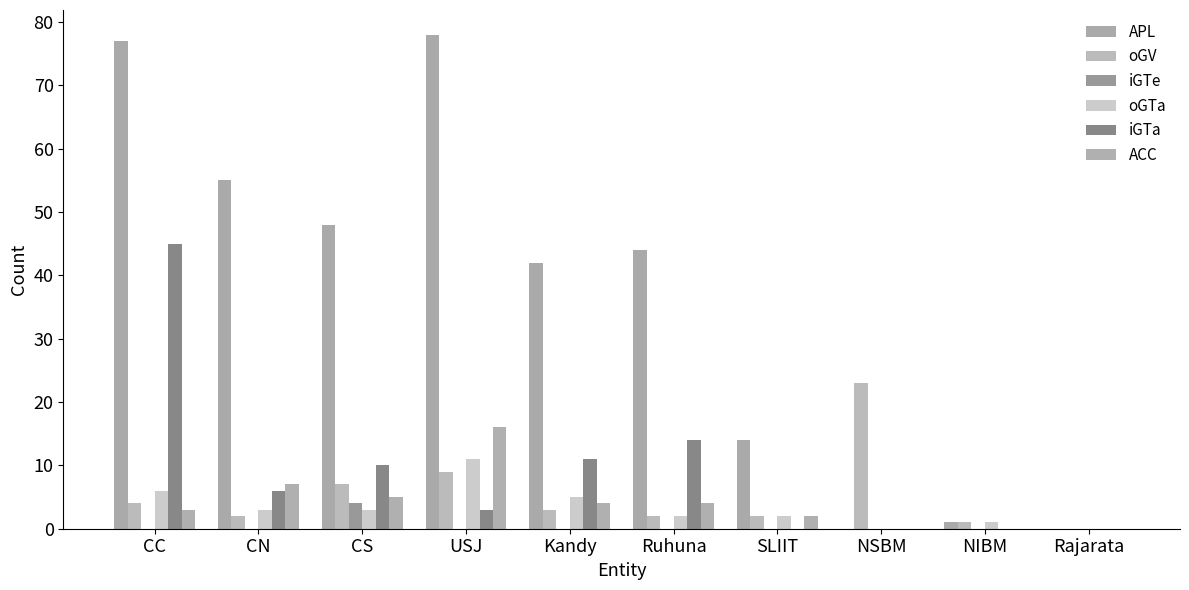

What is the difference between the second highest and minimum values in the APL series?

77